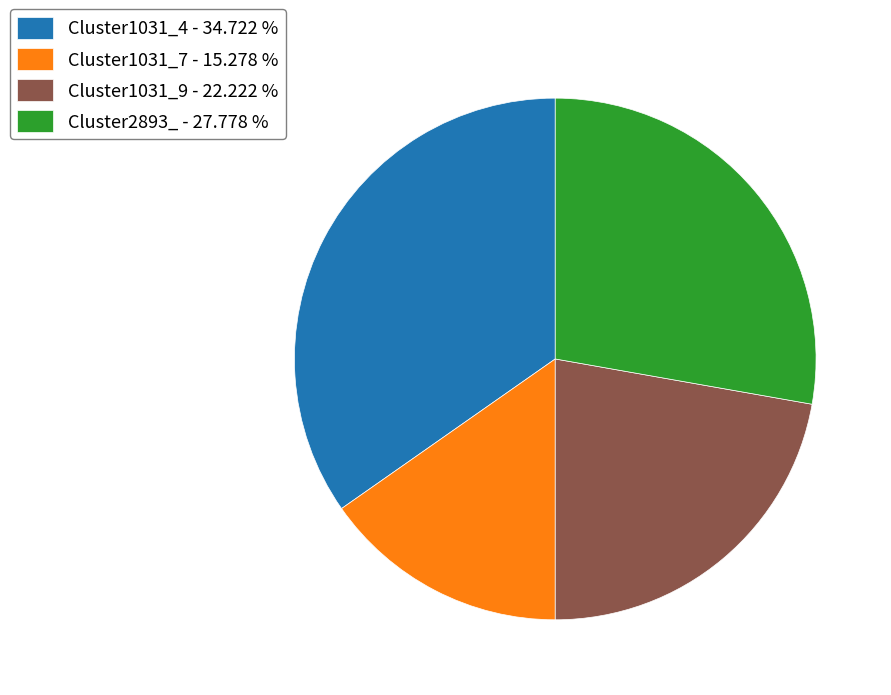

How many segments does this pie chart have?

4